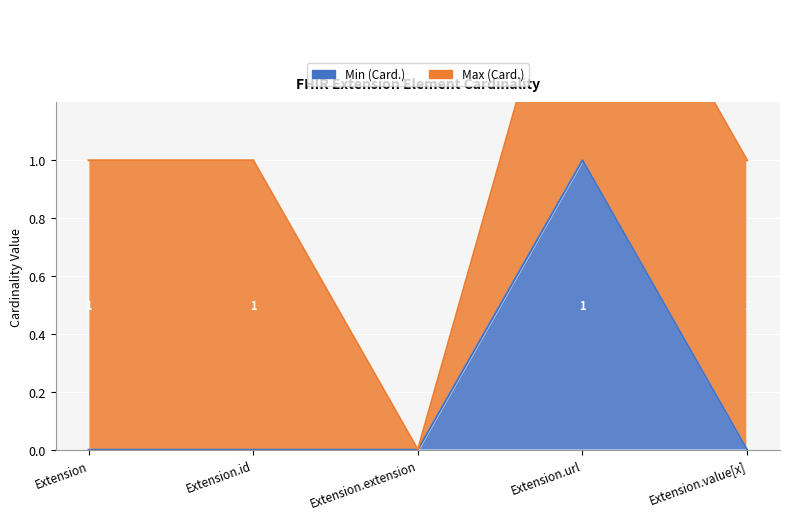

What is the change in value from Extension.url to Extension.value[x]?

-1